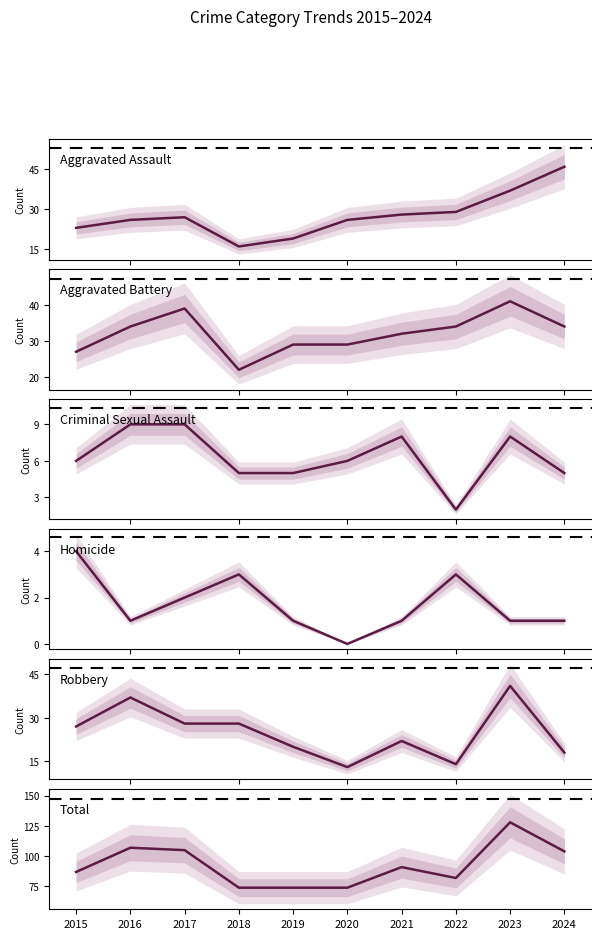

Count the number of data series in this chart.

6